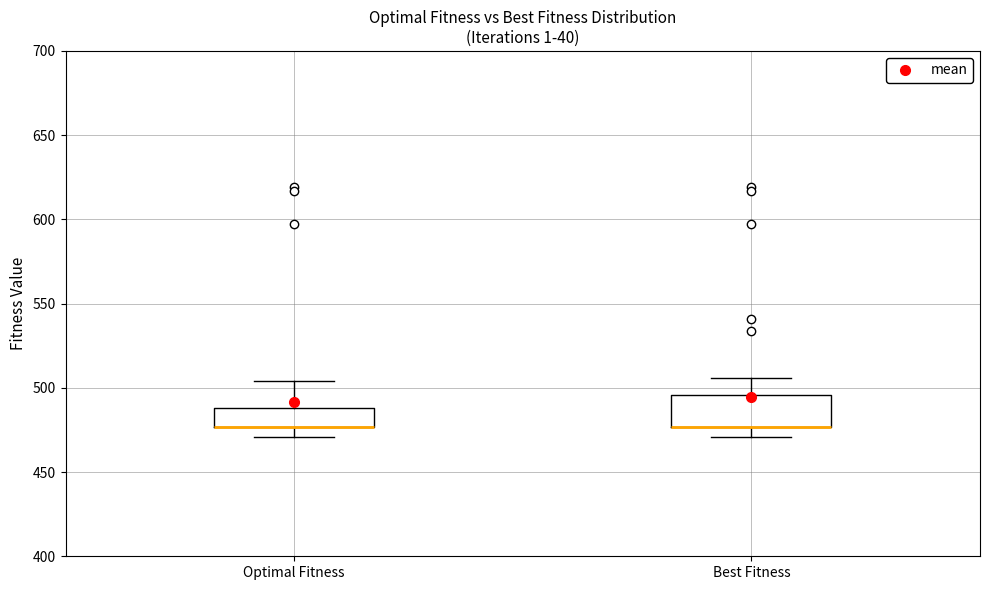

Reading left to right, read every box against the y-axis: the position of its median line, the range the box covers, and the ends of its whiskers. The values are not printed on the chart, so give them approximately, as read against the axis.

Optimal Fitness: median 475 (drawn on the box's lower edge), box 475 to 490, whiskers 470 to 505
Best Fitness: median 475 (drawn on the box's lower edge), box 475 to 495, whiskers 470 to 505